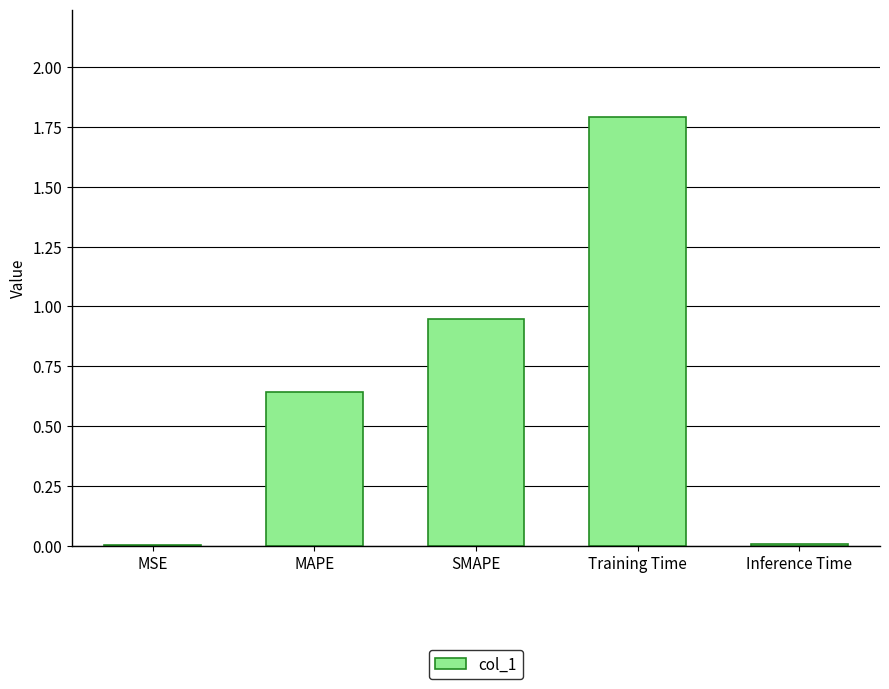

What is the change in value from SMAPE to Inference Time?

-0.9